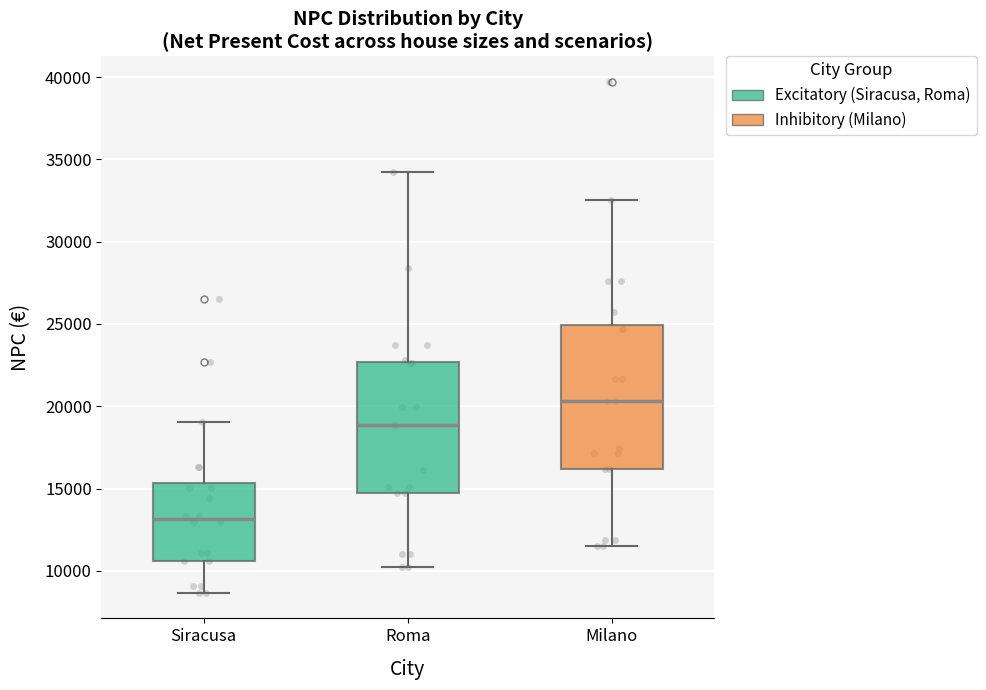

Where does the median line of the box for Milano sit on the y-axis? The values are not printed on the chart, so give them approximately, as read against the axis.

20500